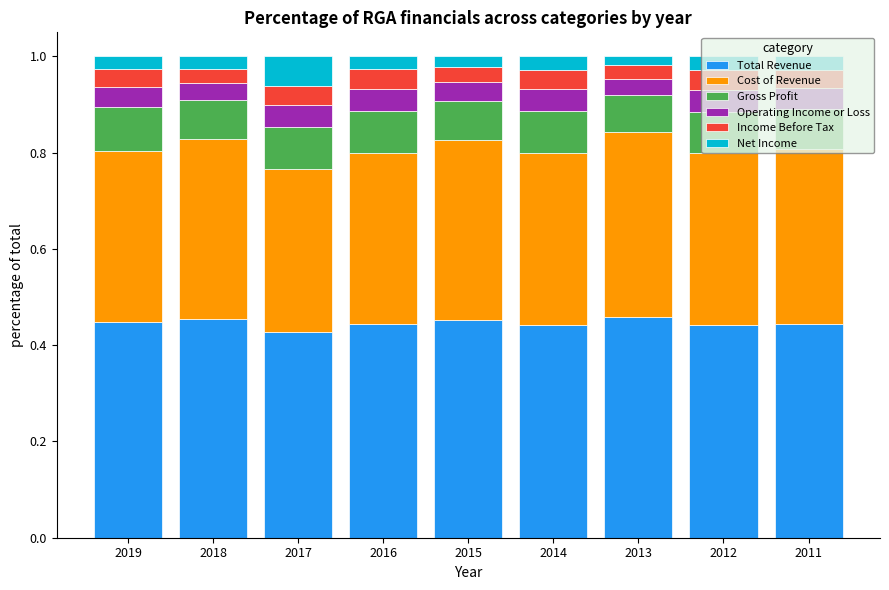

What are all the series names shown in the legend?

Total Revenue, Cost of Revenue, Gross Profit, Operating Income or Loss, Income Before Tax, Net Income